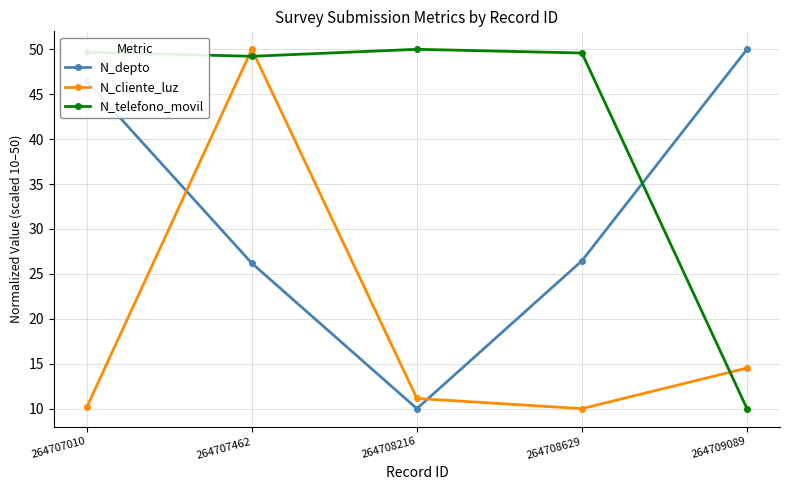

What is the minimum value shown in the chart?

10.0